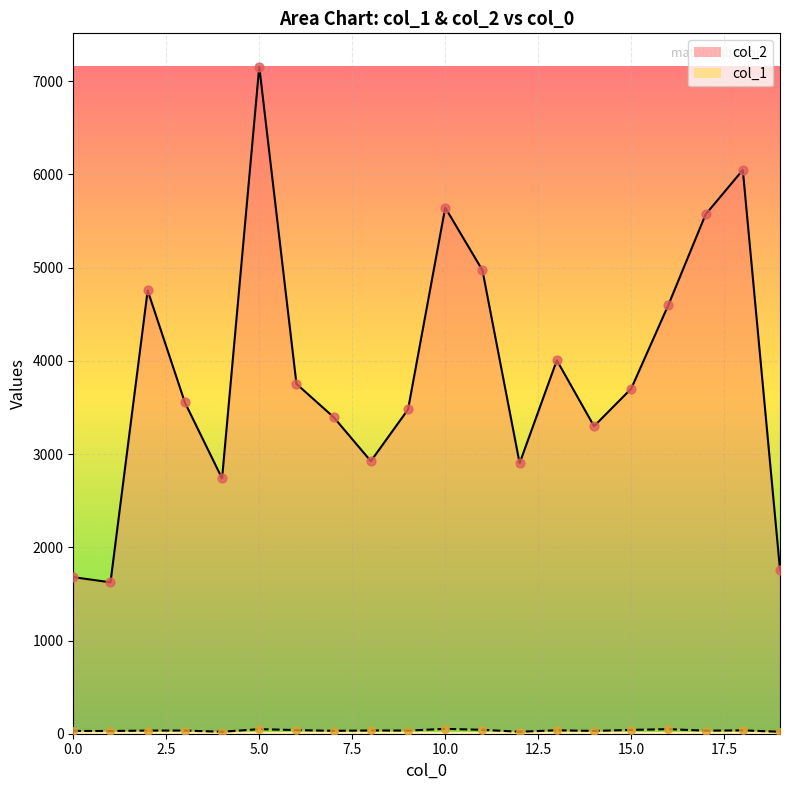

Which series has the largest total across all categories?

col_2_line